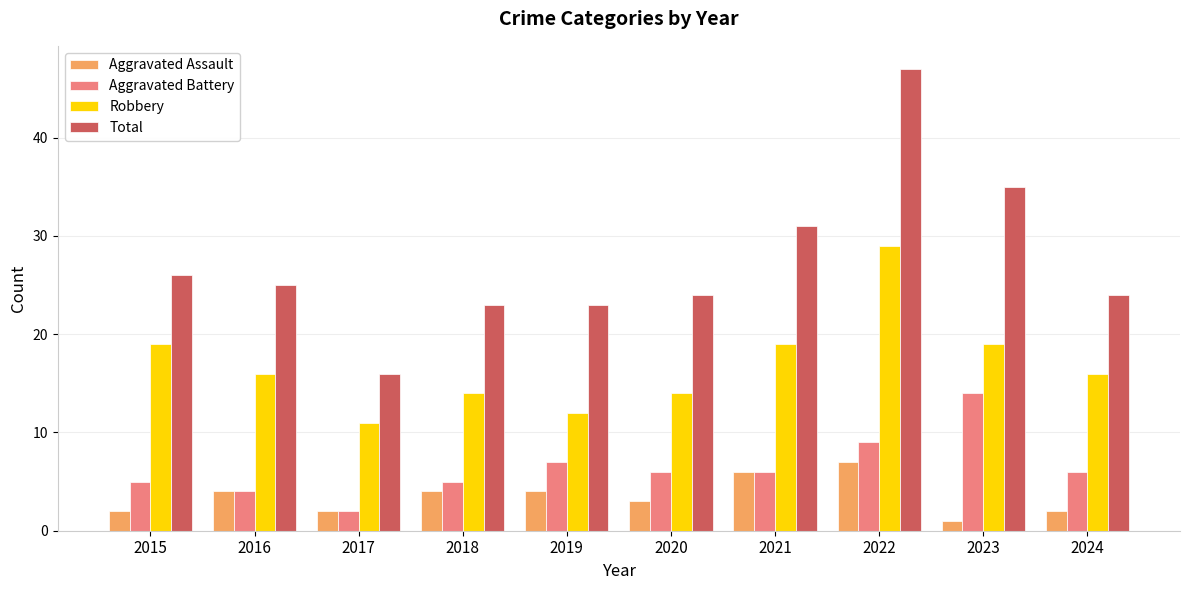

Which label corresponds to the largest value in the chart?

2022